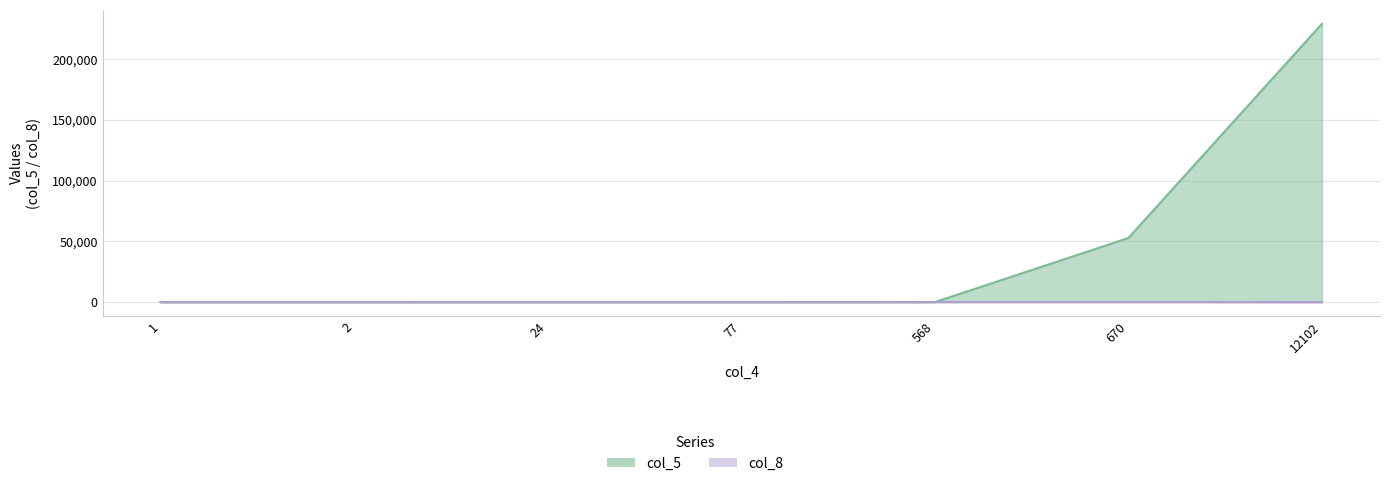

How many series are shown in this chart?

2